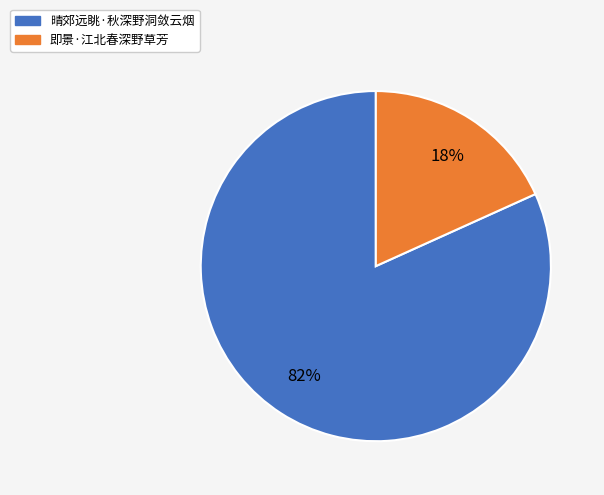

Which slice is the smallest?

即景·江北春深野草芳